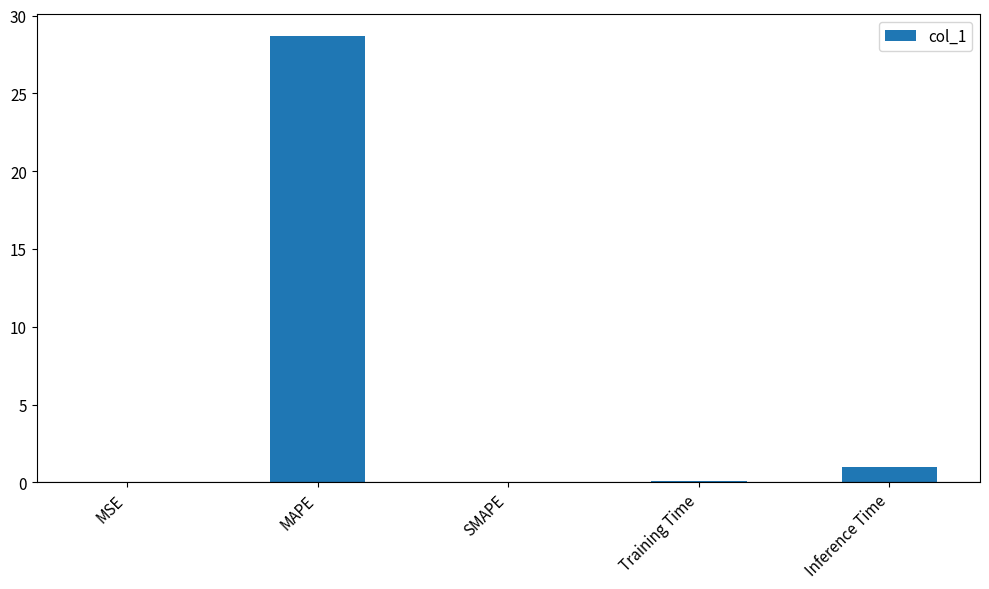

Is it true that the value at MAPE is 28.7?

True